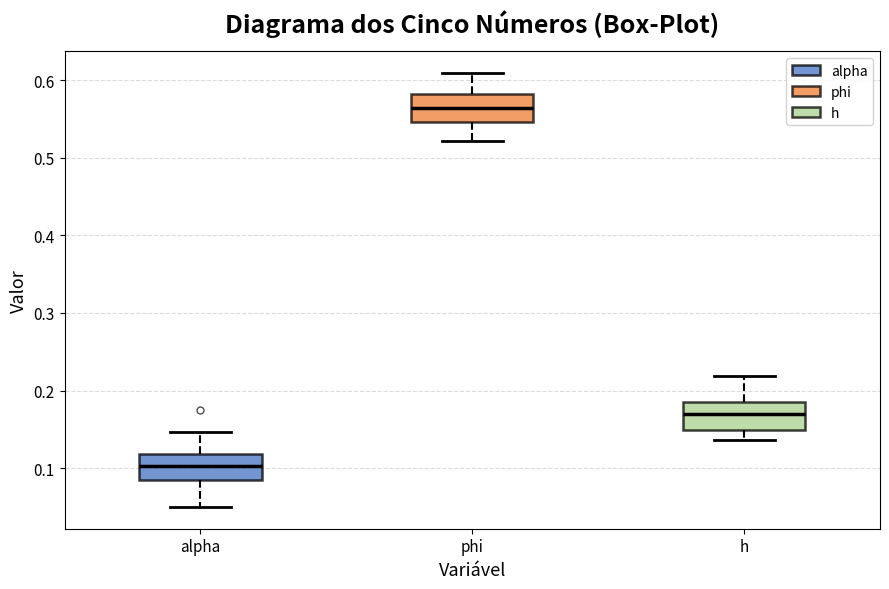

Reading left to right, transcribe this box plot: for each box, give where its median line is, the range the box spans, and where its two whiskers end, as read against the y-axis. The values are not printed on the chart, so give them approximately, as read against the axis.

alpha: median 0.10, box 0.08 to 0.12, whiskers 0.05 to 0.15
phi: median 0.56, box 0.55 to 0.58, whiskers 0.52 to 0.61
h: median 0.17, box 0.15 to 0.19, whiskers 0.14 to 0.22